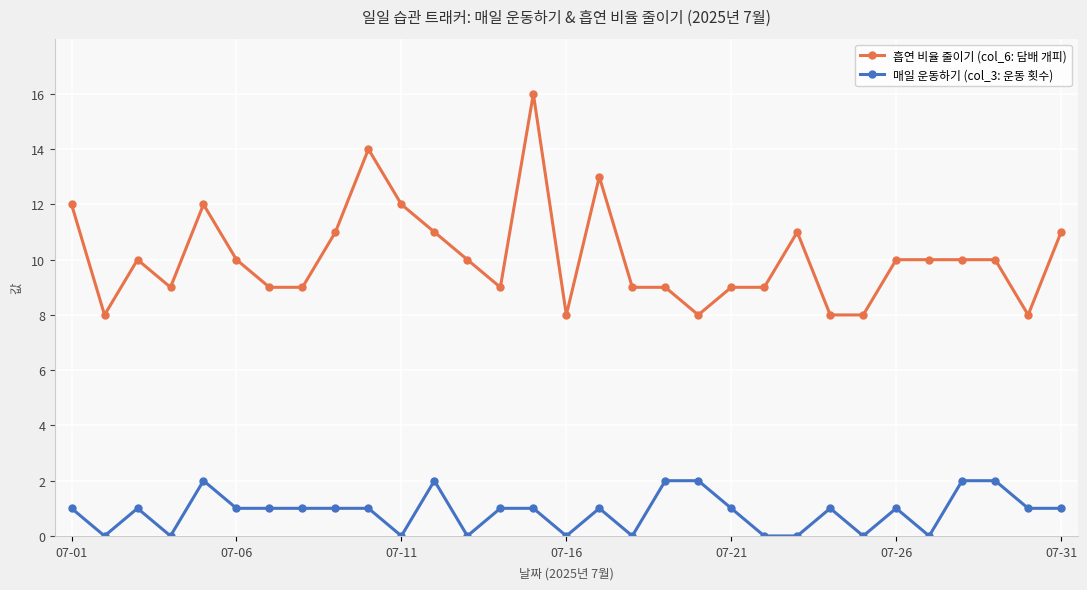

Rank the series by their average value, from highest to lowest.

흡연 비율 줄이기 (col_6: 담배 개피), 매일 운동하기 (col_3: 운동 횟수)